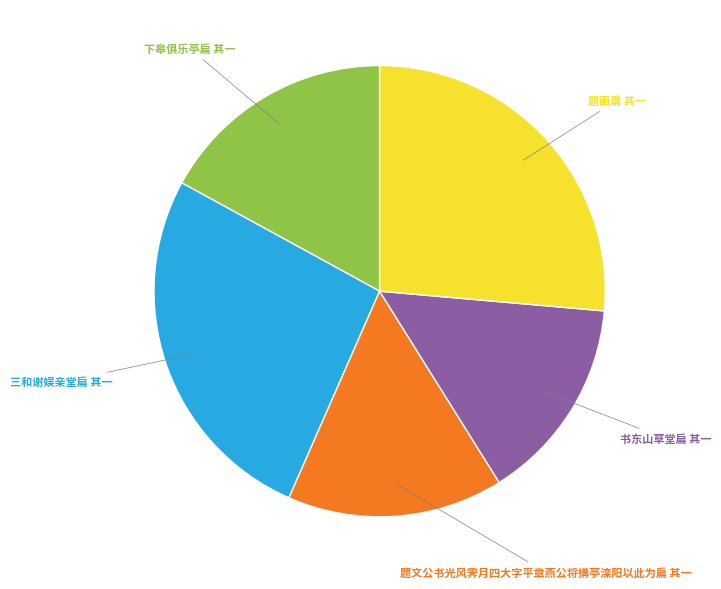

What percentage is the 下皋俱乐亭扁 其一 slice, to the nearest percent?

17%